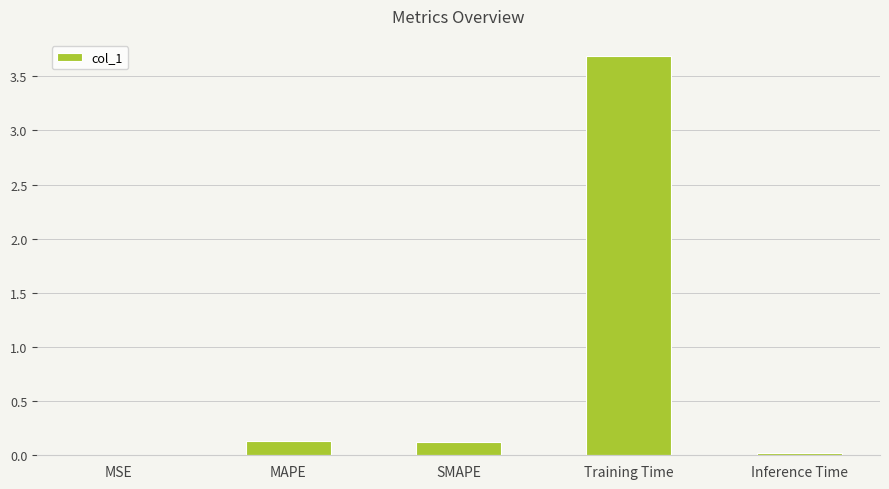

Are the bars horizontal?

No